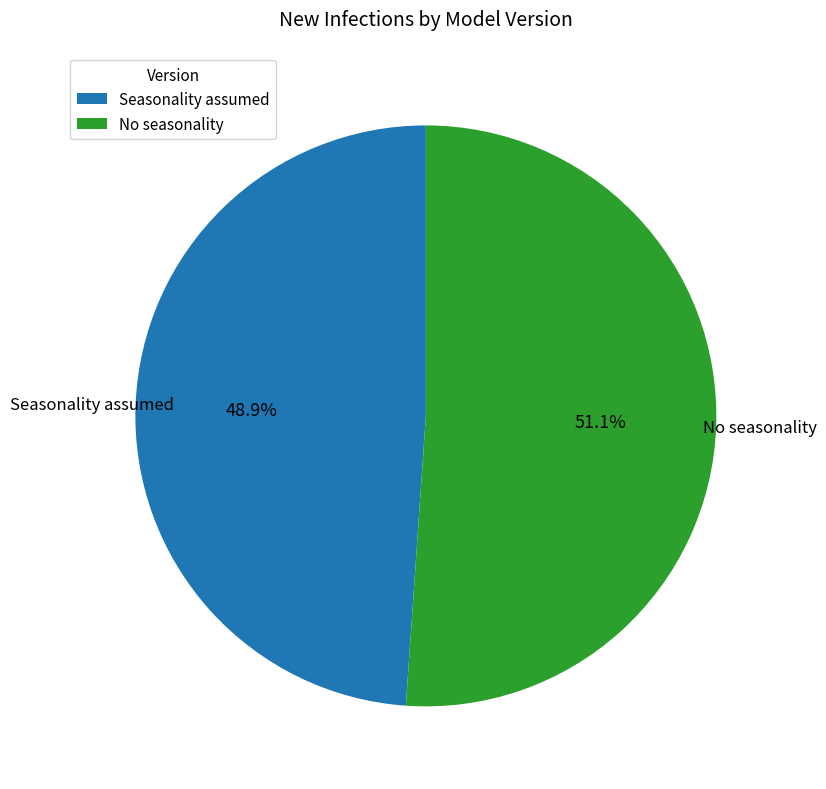

Between No seasonality and Seasonality assumed, which is larger?

No seasonality